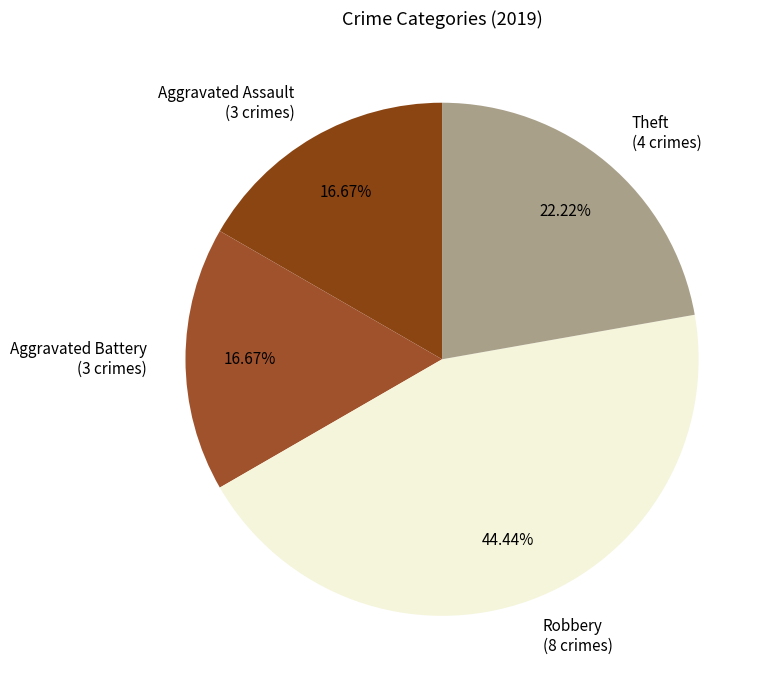

Does any single category account for the majority?

No